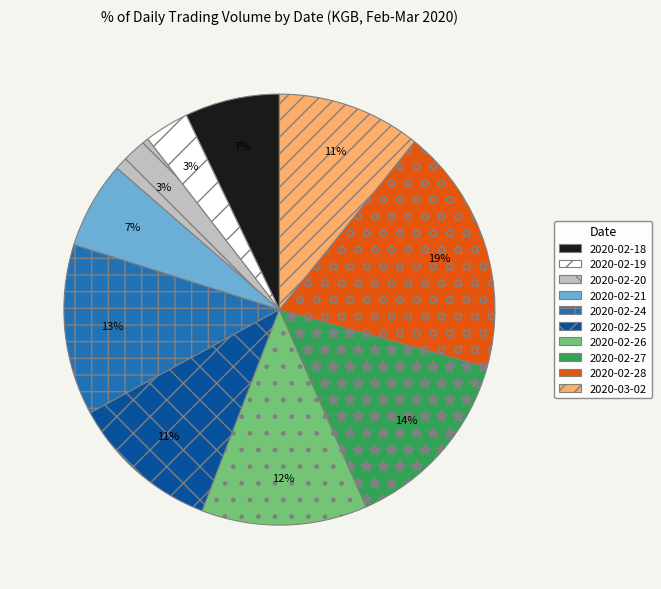

Do 2020-02-18 and 2020-02-20 together represent more than half of the pie?

No